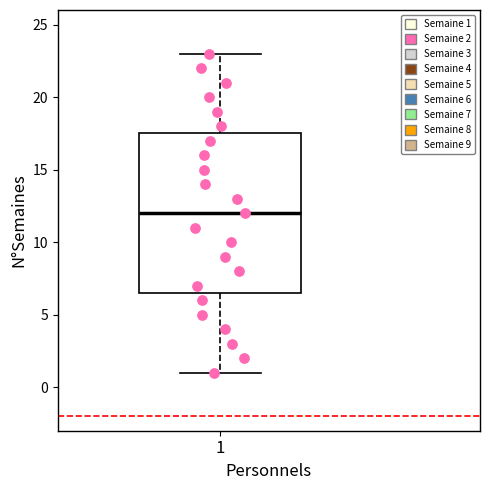

Read this box plot against the y-axis: the position of the median line, the range covered by the box, and the ends of both whiskers. The values are not printed on the chart, so give them approximately, as read against the axis.

median 12.0, box 6.5 to 17.5, whiskers 1.0 to 23.0